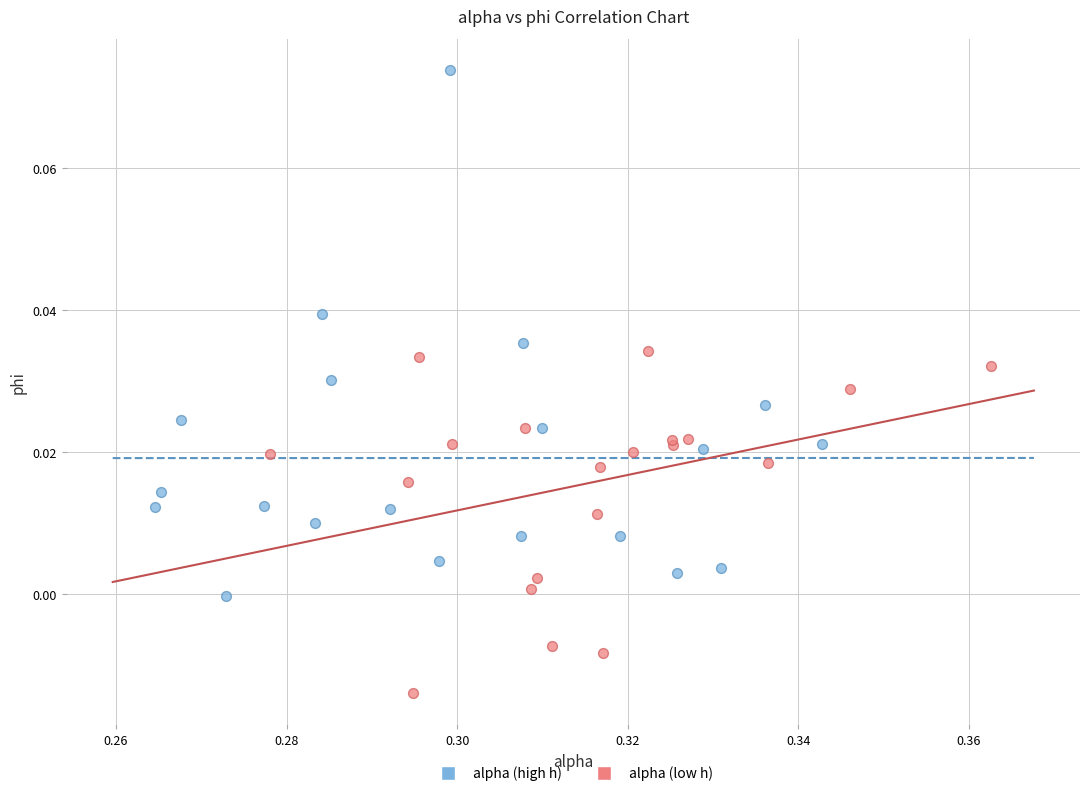

Which series reaches the minimum Y coordinate?

alpha (low h)